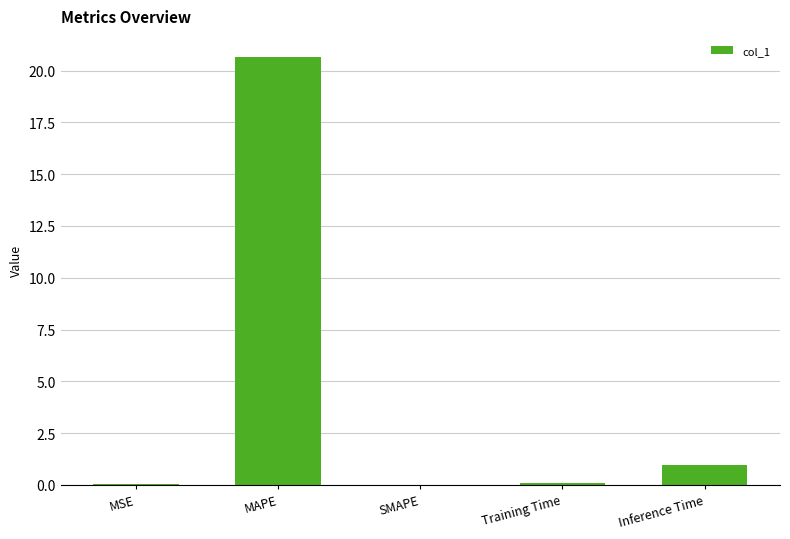

Does the chart contain stacked bars?

No